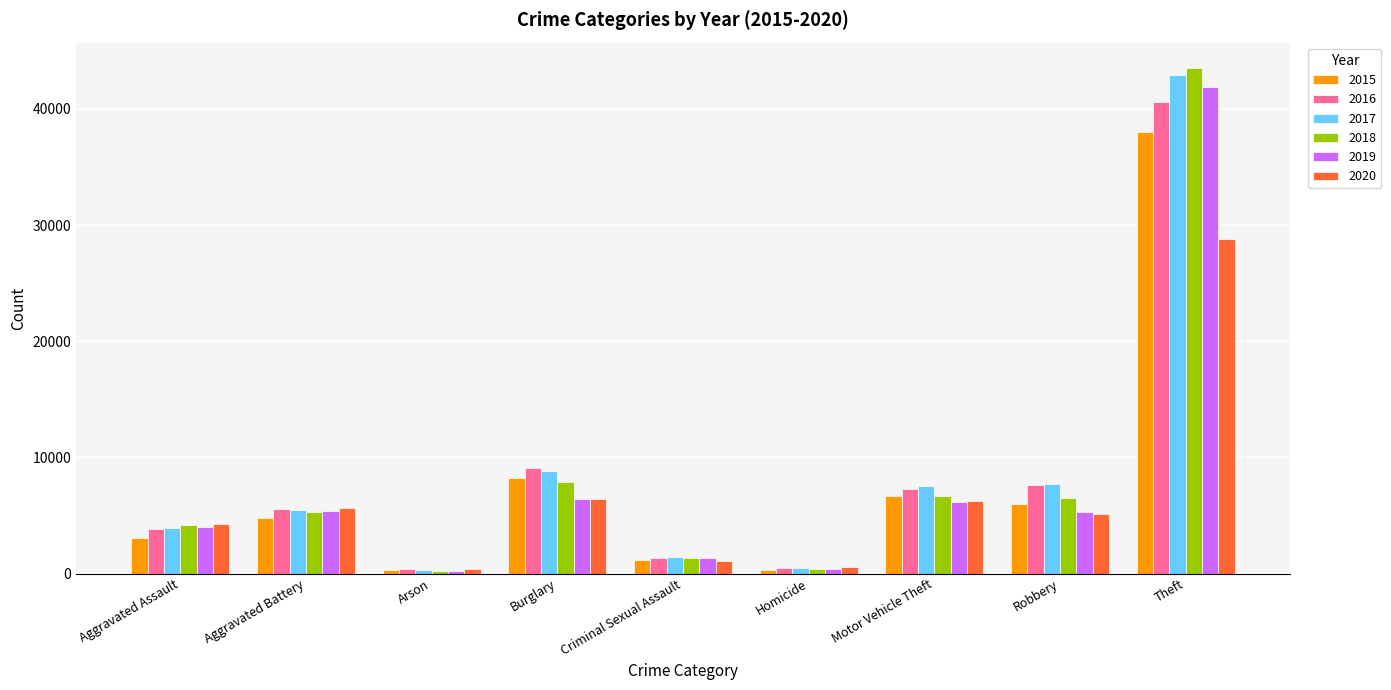

What is the average value of the 2020 series?

6491